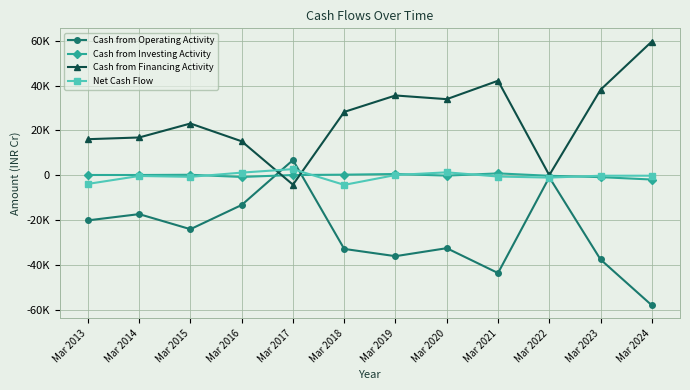

Is this an area chart (filled region under the line)?

No